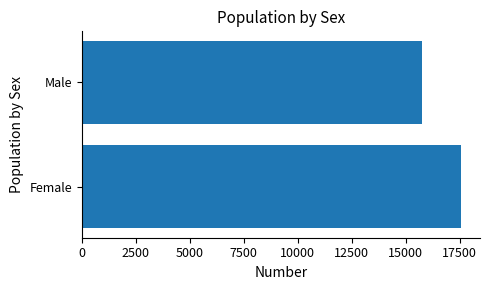

What is the difference between the maximum and minimum values?

1790